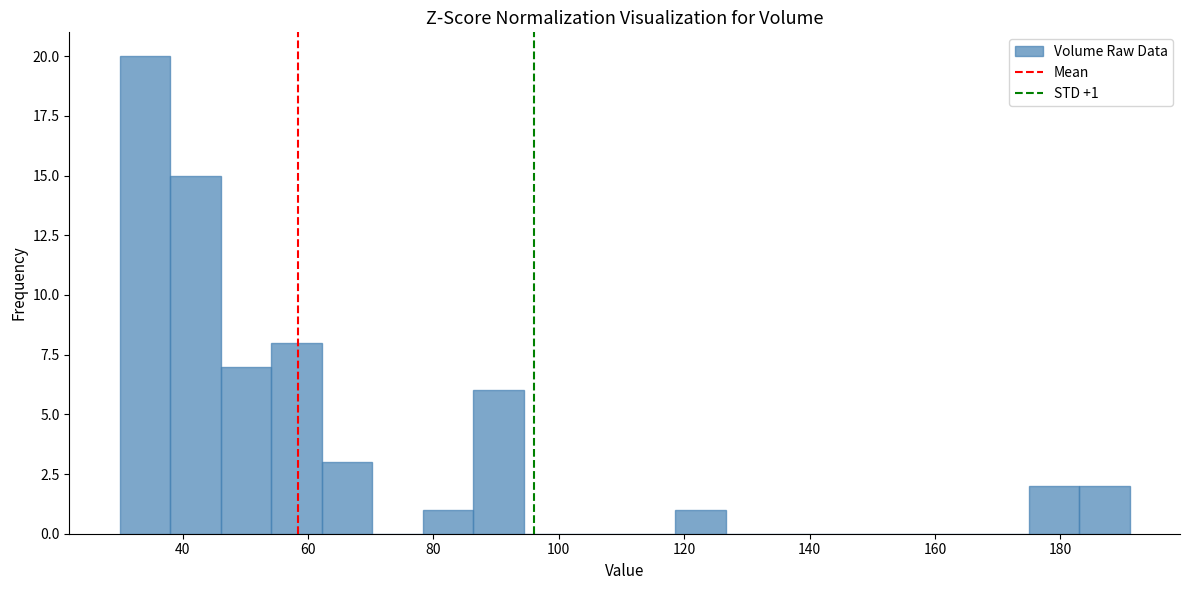

Which range on the x-axis has the tallest bar?

30 to 38